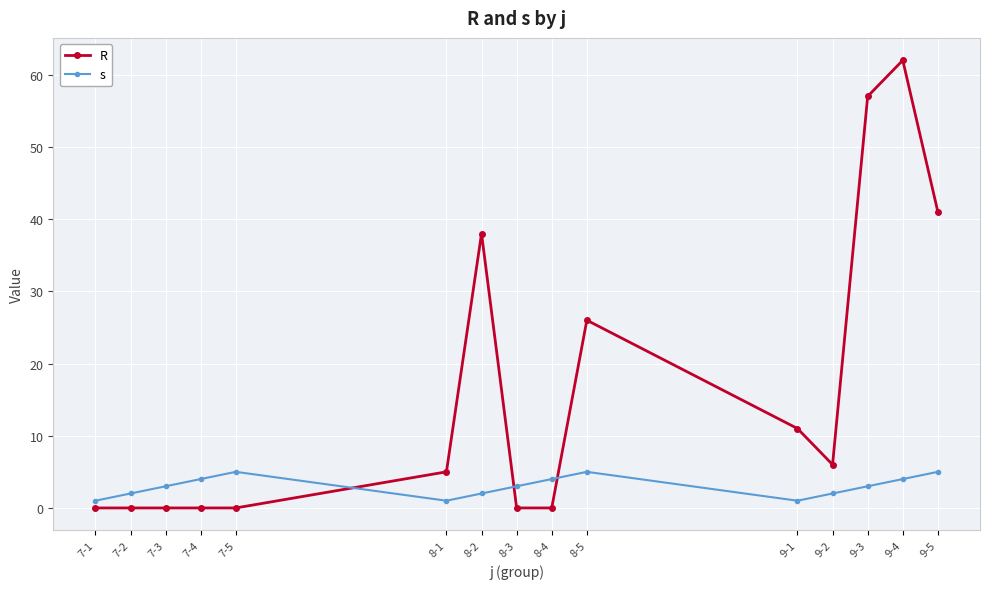

What is the value of the R point at the 11th from the left?

11